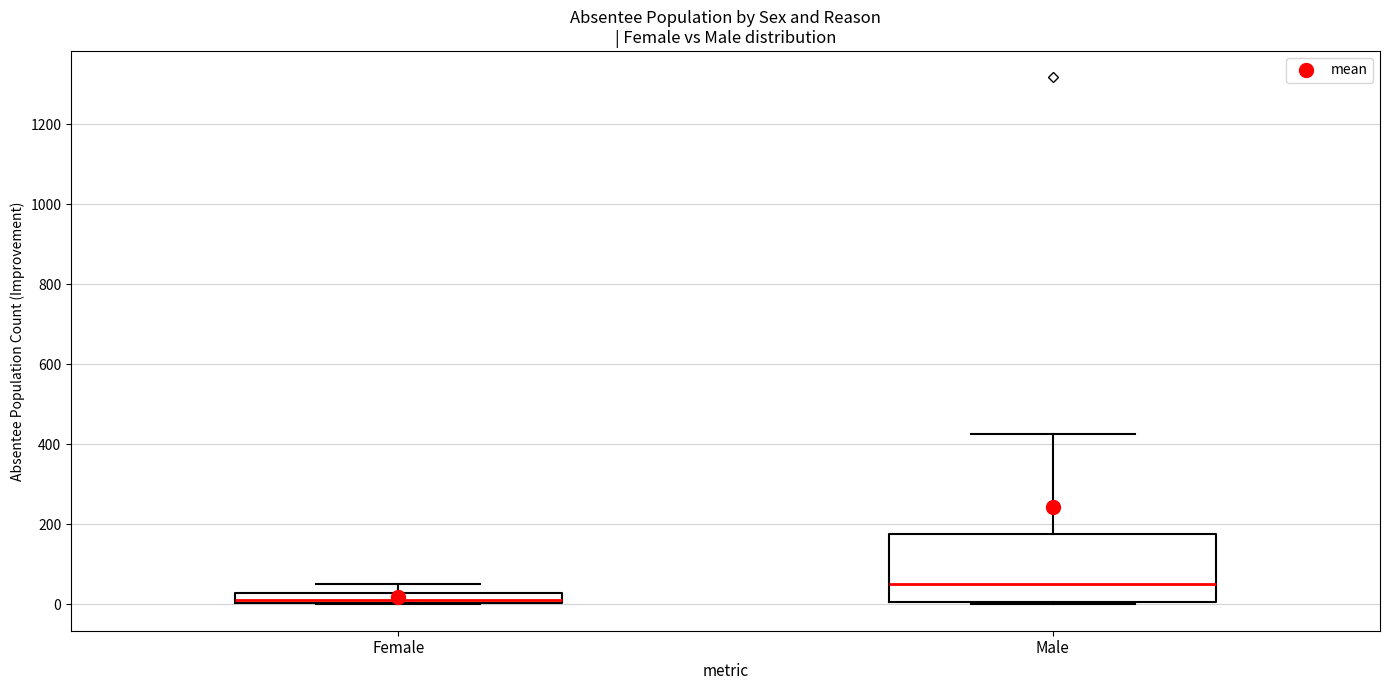

Where is the upper edge of the box for Male on the y-axis? The values are not printed on the chart, so give them approximately, as read against the axis.

180